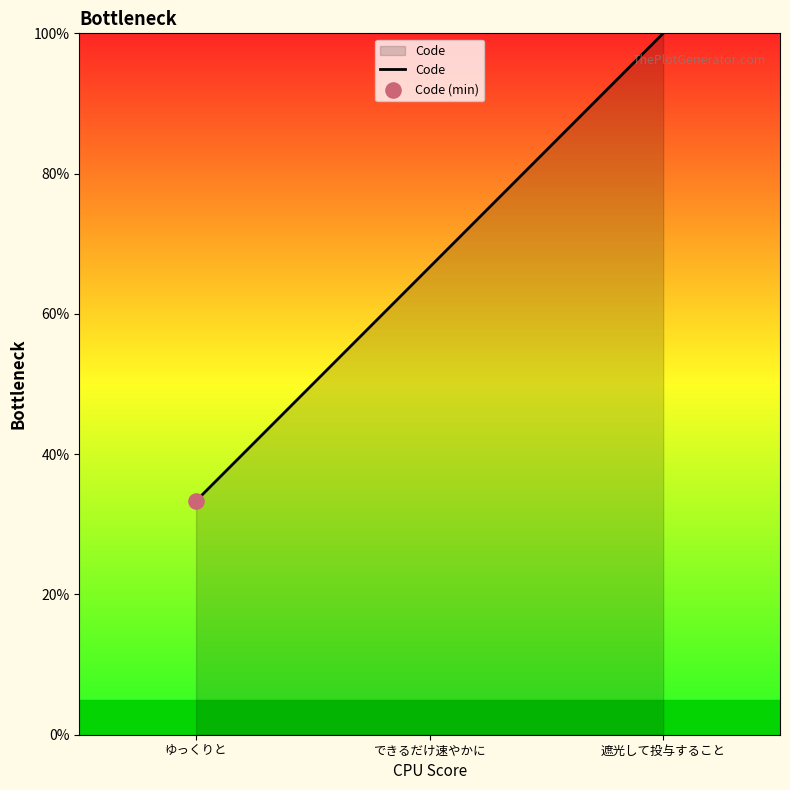

What is the change in value from できるだけ速やかに to 遮光して投与すること?

+33.3